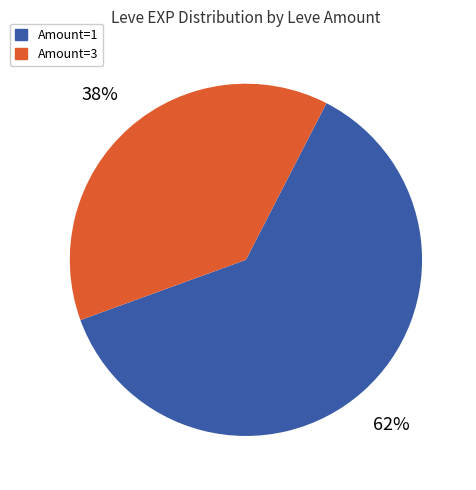

Is there a majority slice in this chart?

Yes